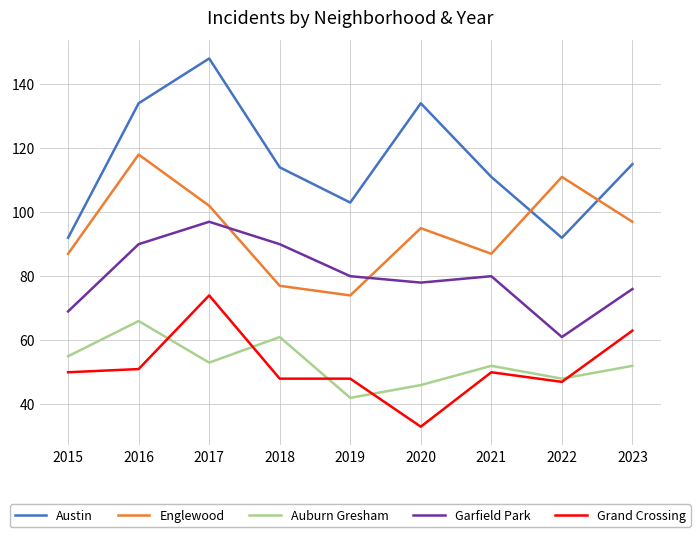

What is the sum of the Garfield Park values at 2021 and 2016?

170